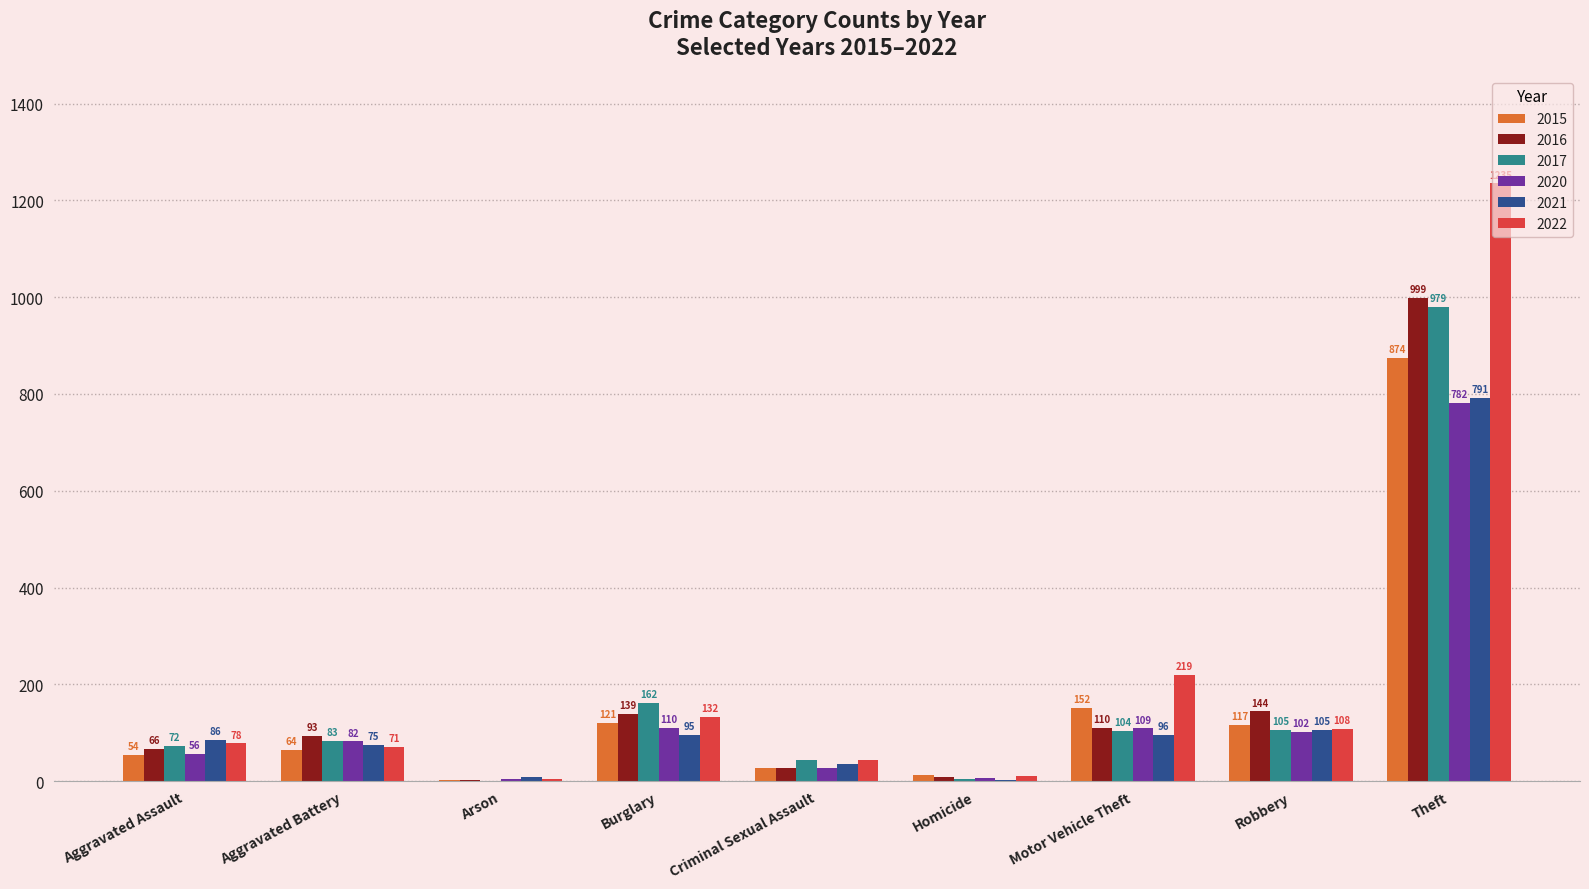

The value of 2016 at Robbery is 144. True or false?

True